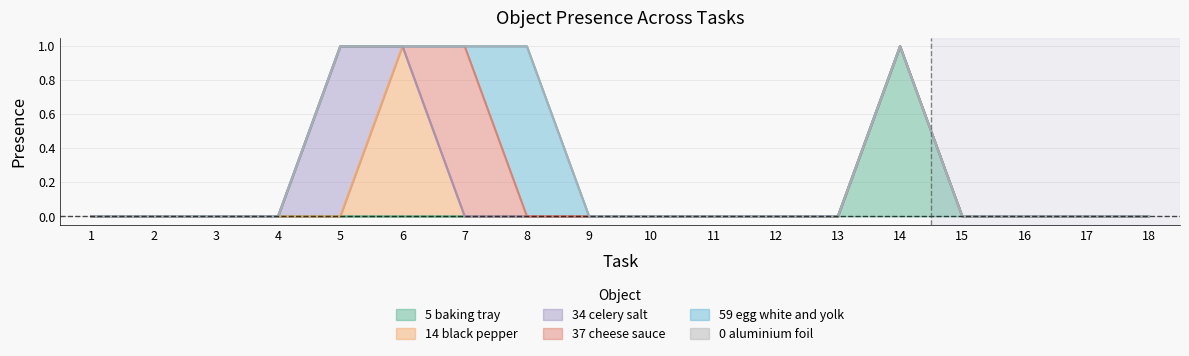

The Object_34_celery salt series shows 0 at 1. True or false?

False